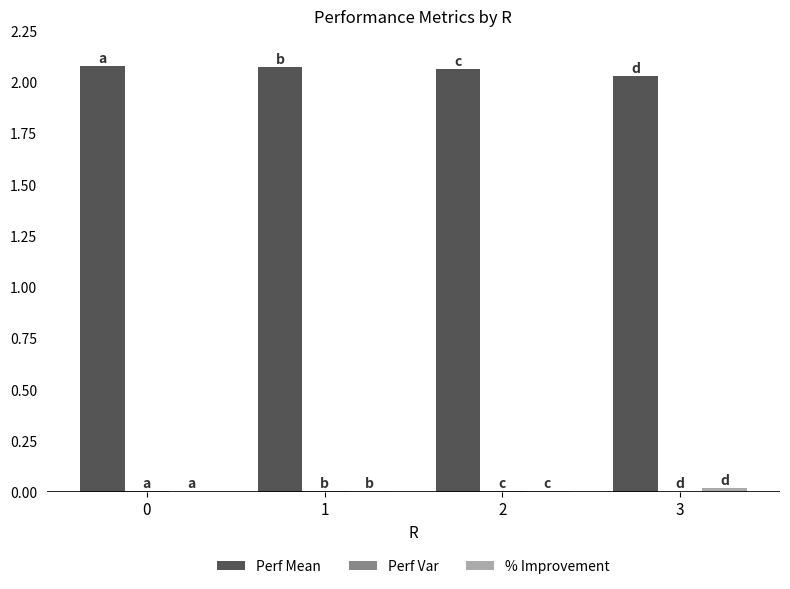

How many groups of bars are there?

4